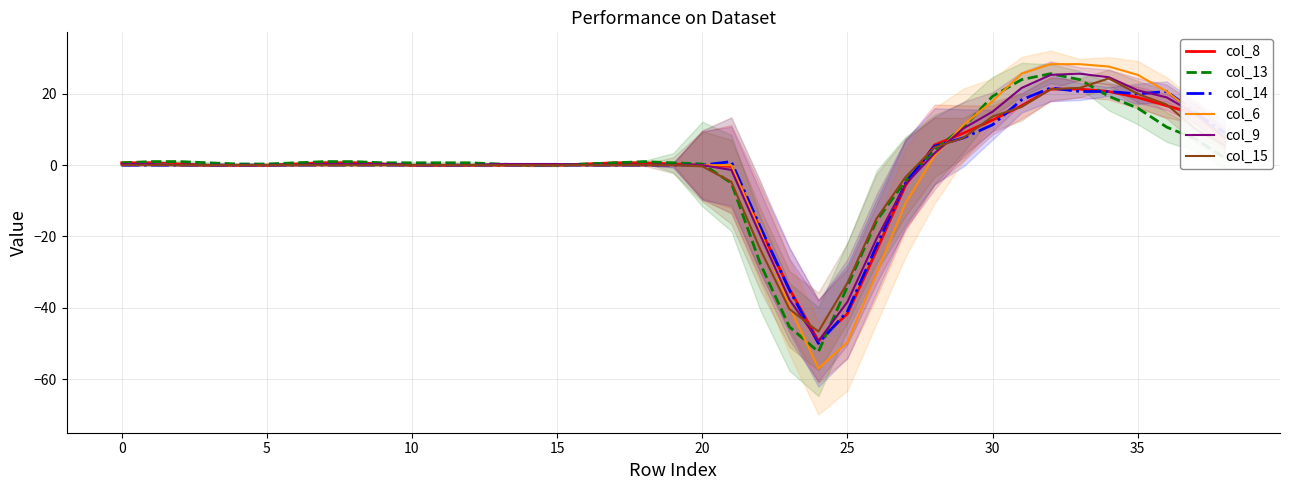

What is the lowest value of the col_13 series?

-52.3